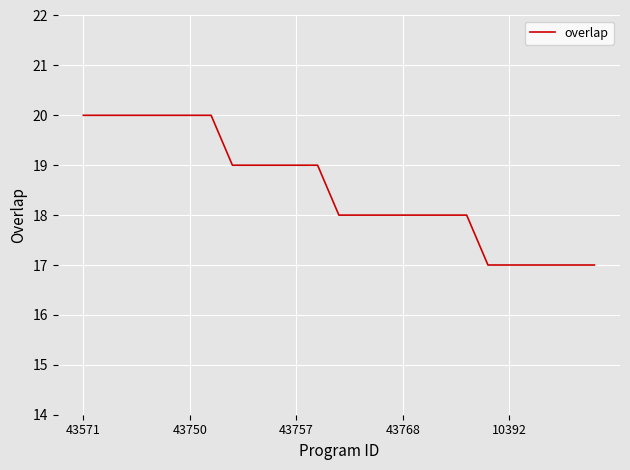

What is the difference between the maximum and minimum values?

3